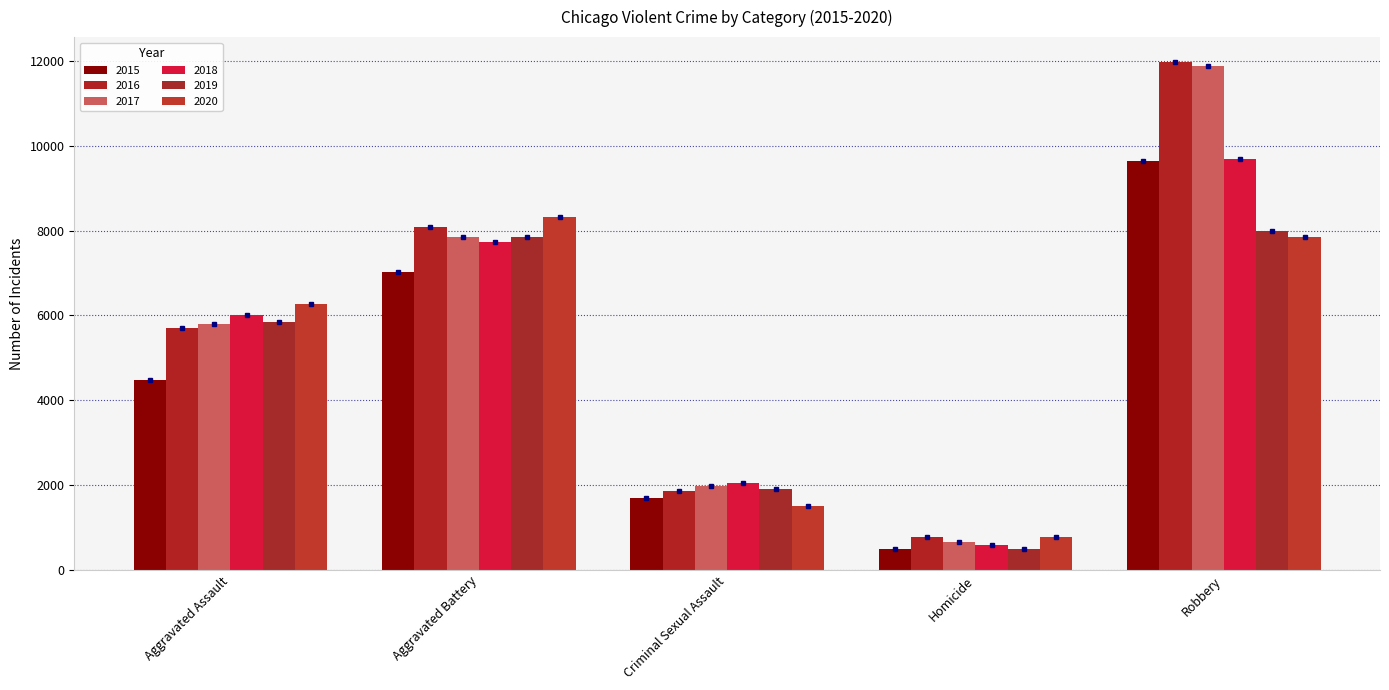

True or false: 2017 has a value of 5793 at Aggravated Assault.

True